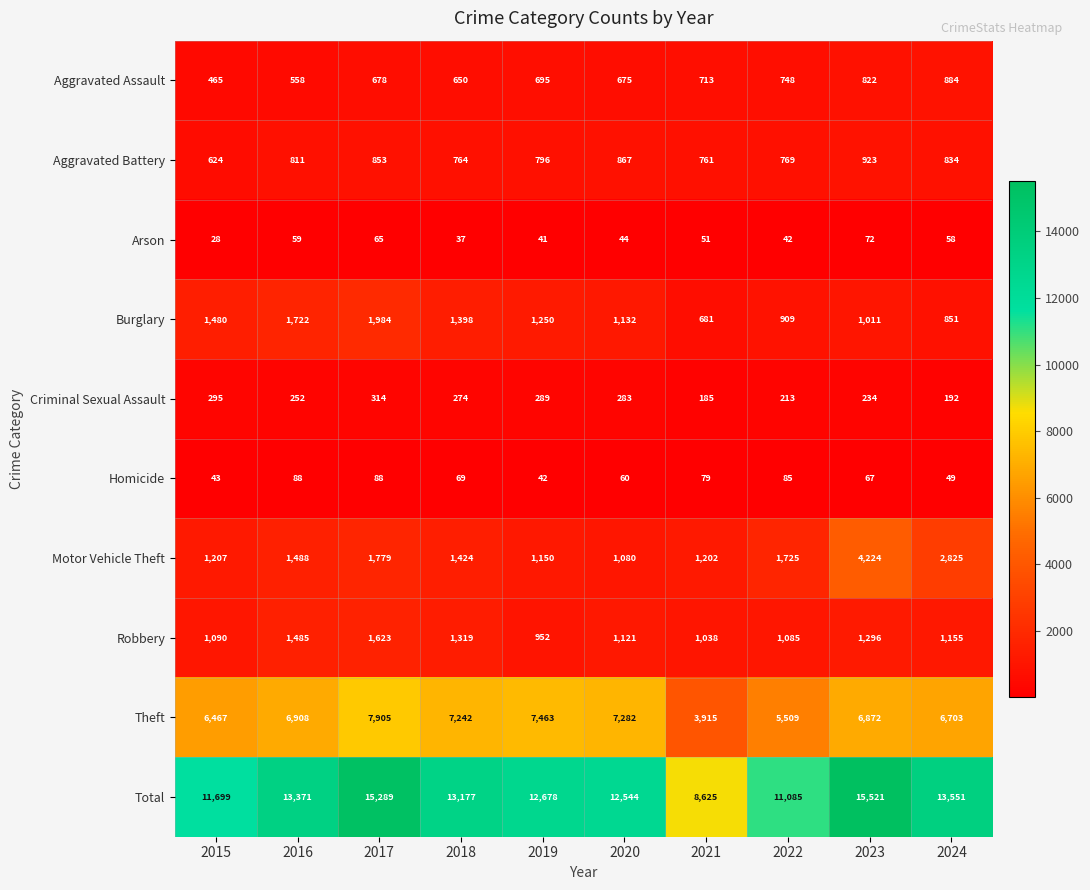

True or false: Robbery has a value of 1374 at 2019.

False